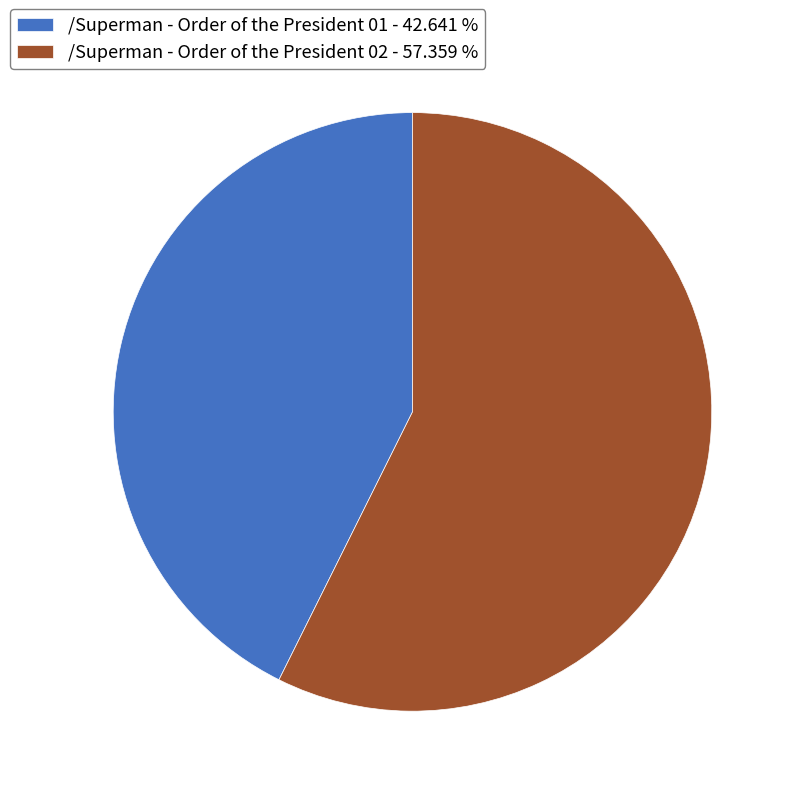

Which slice is the largest?

/Superman - Order of the President 02